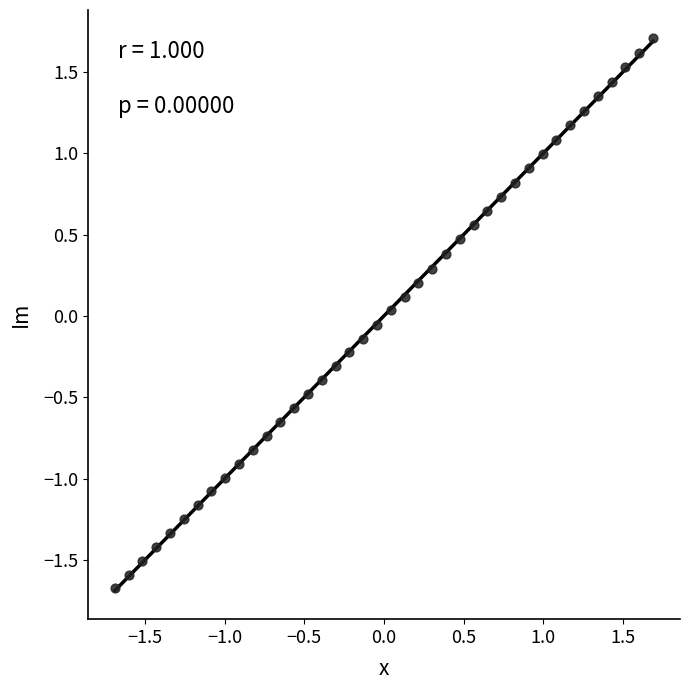

What is the range of X values (max minus min)?

3.4